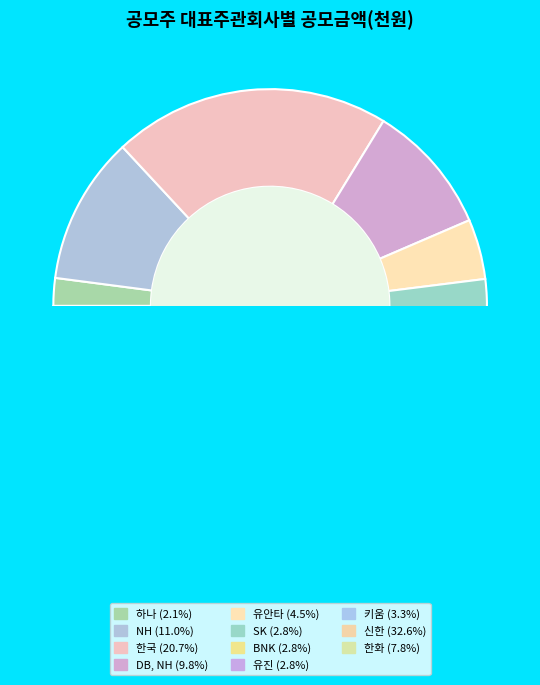

To the nearest percent, what is the difference between the DB, NH and SK slice percentages?

7%